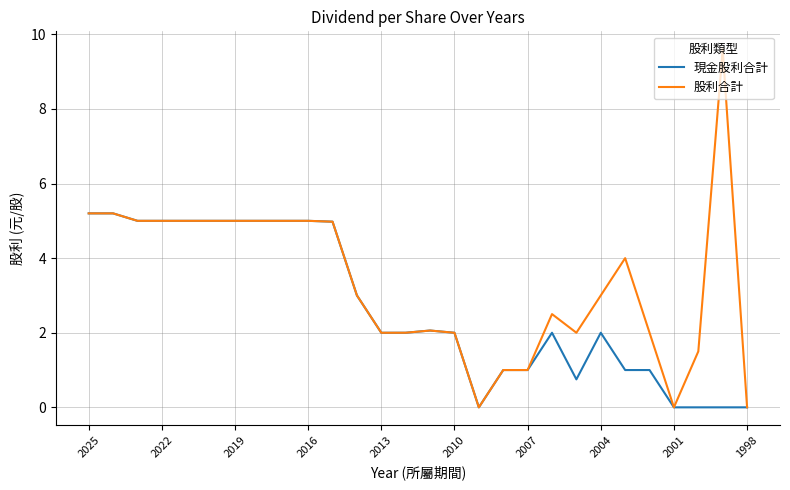

Which series has the largest total across all categories?

股利合計